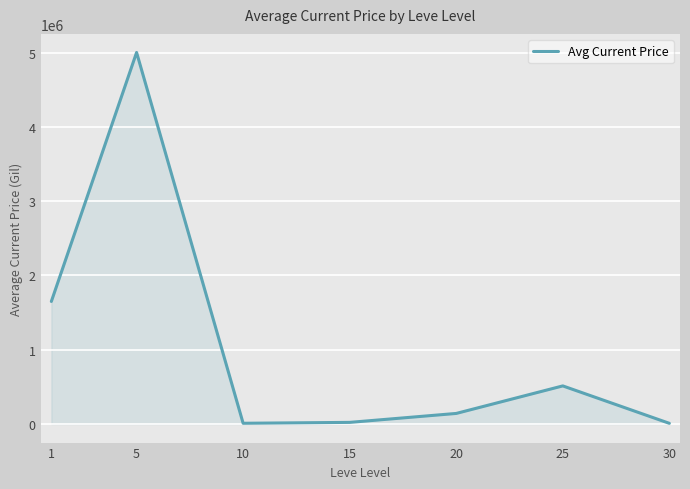

Which label corresponds to the largest value in the chart?

5